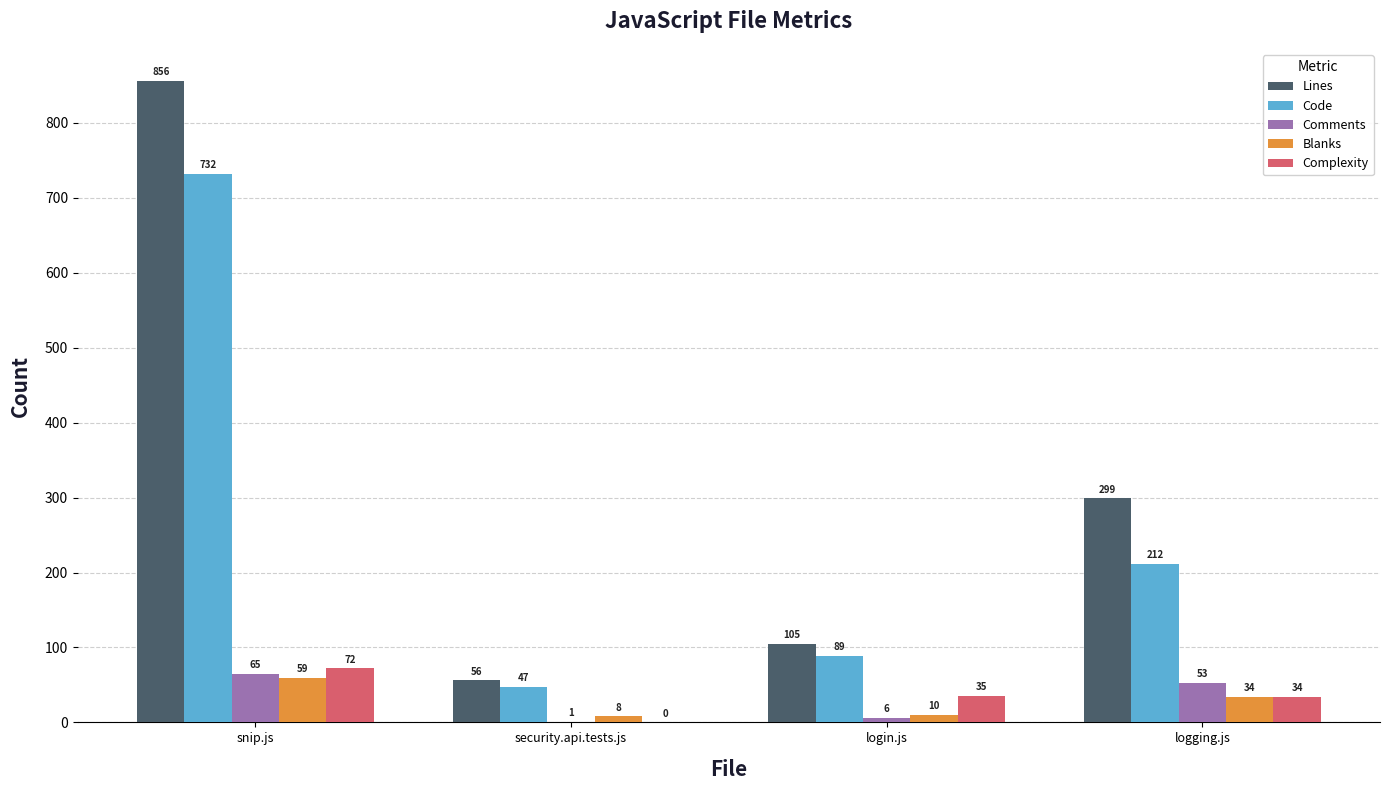

The value of Complexity at login.js is 35. True or false?

True